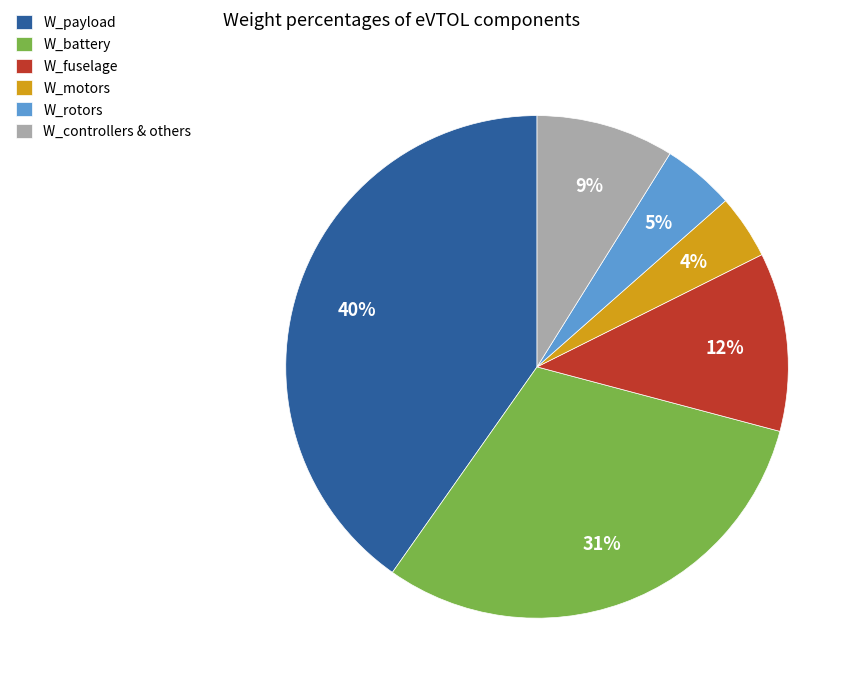

To the nearest percent, what portion does W_controllers & others represent?

9%